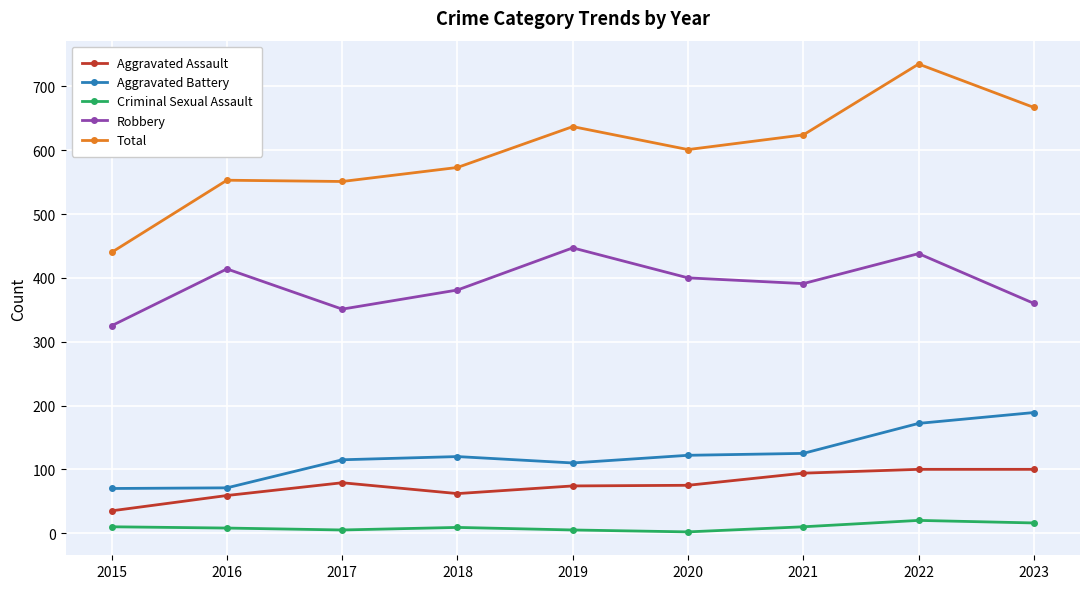

At which category does Robbery reach its first local peak?

2016